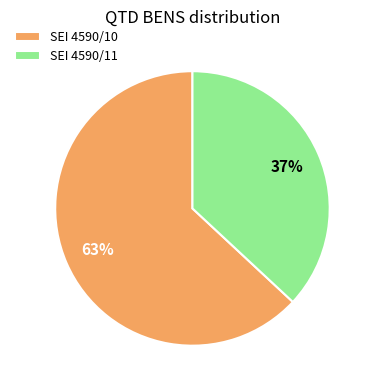

Which slice represents more than half of the pie?

SEI 4590/10